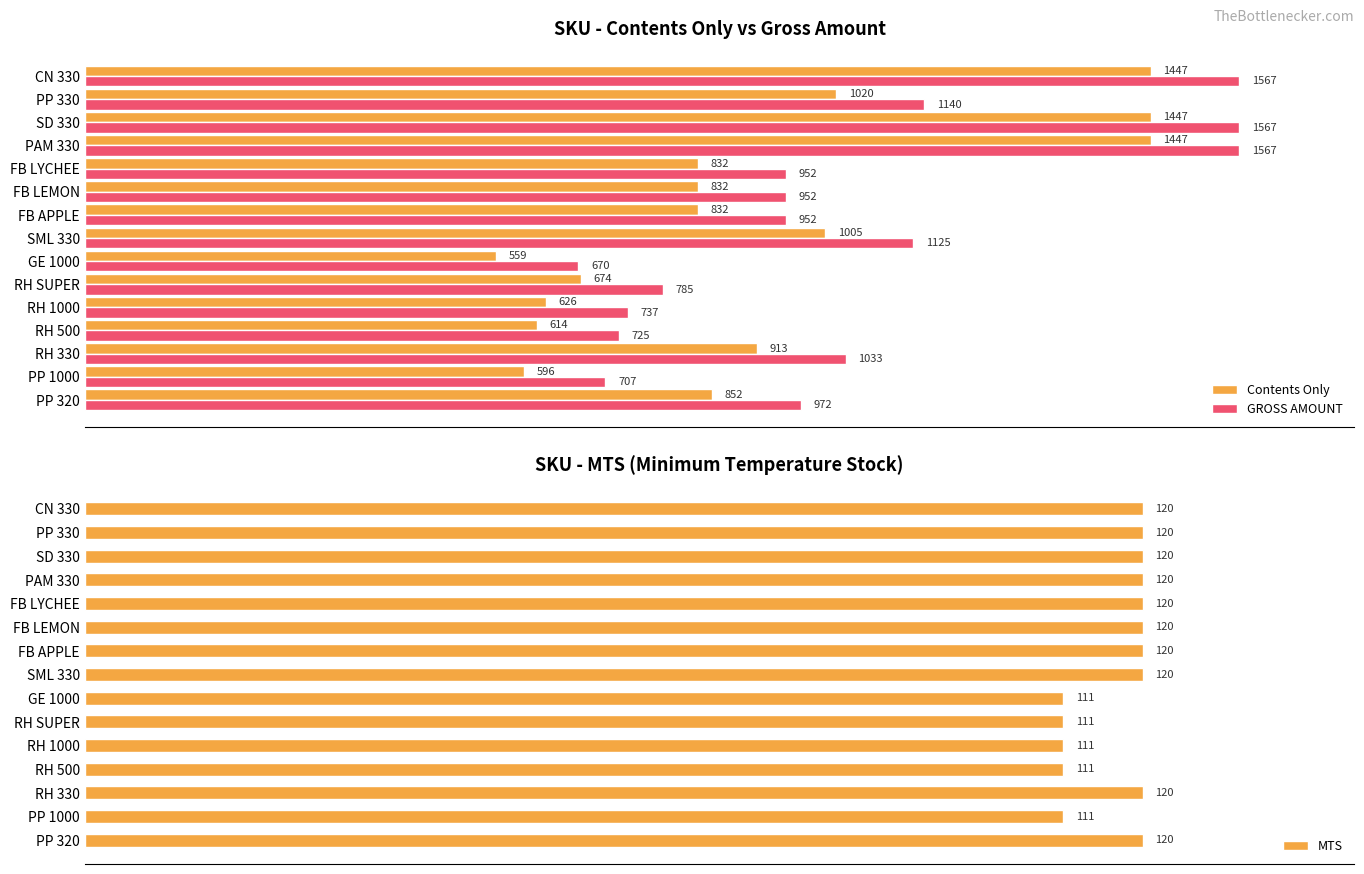

At which label does GROSS AMOUNT reach its minimum?

GE 1000